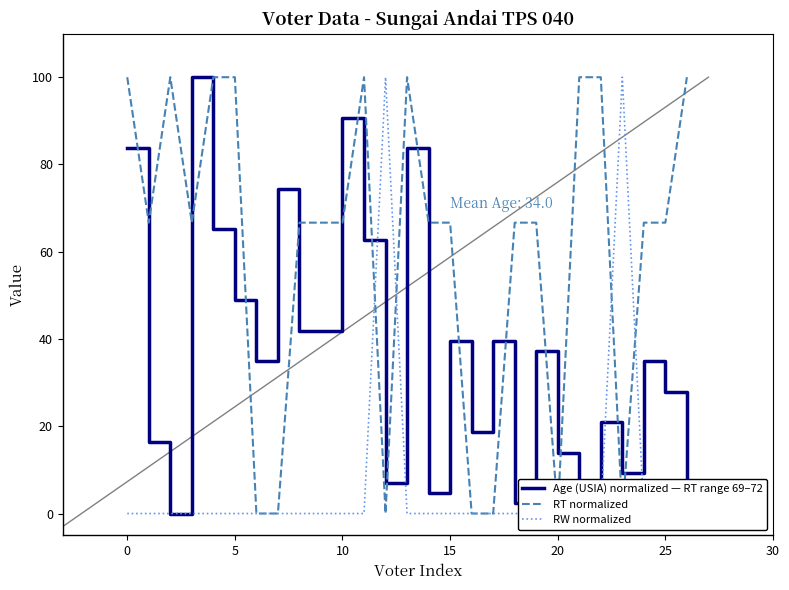

At which label is Age (USIA) normalized — RT range 69–72 closest to 50?

5